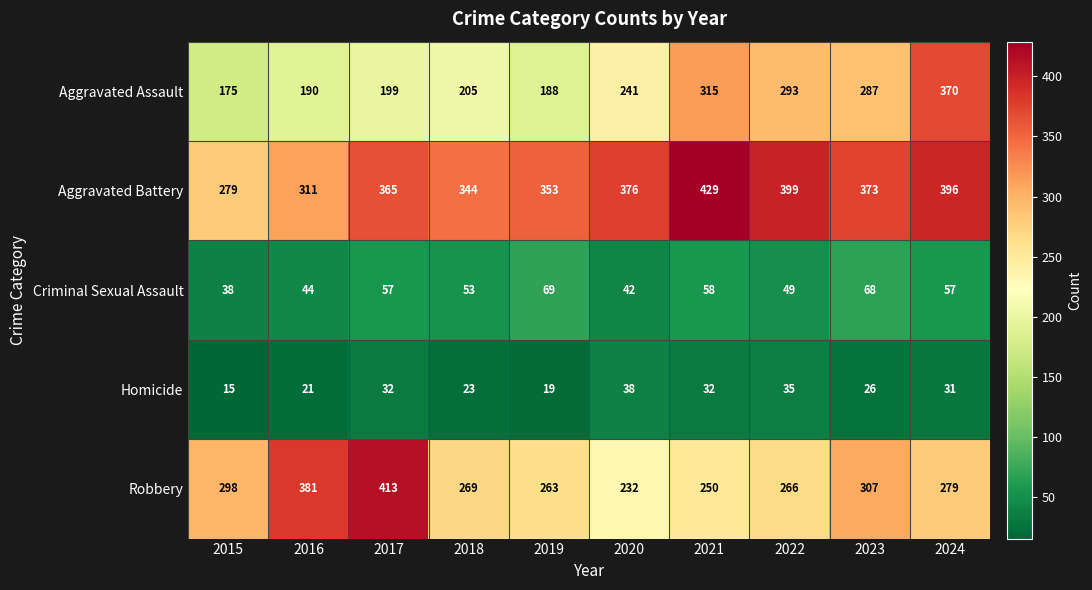

The Aggravated Assault series shows 294 at 2016. True or false?

False